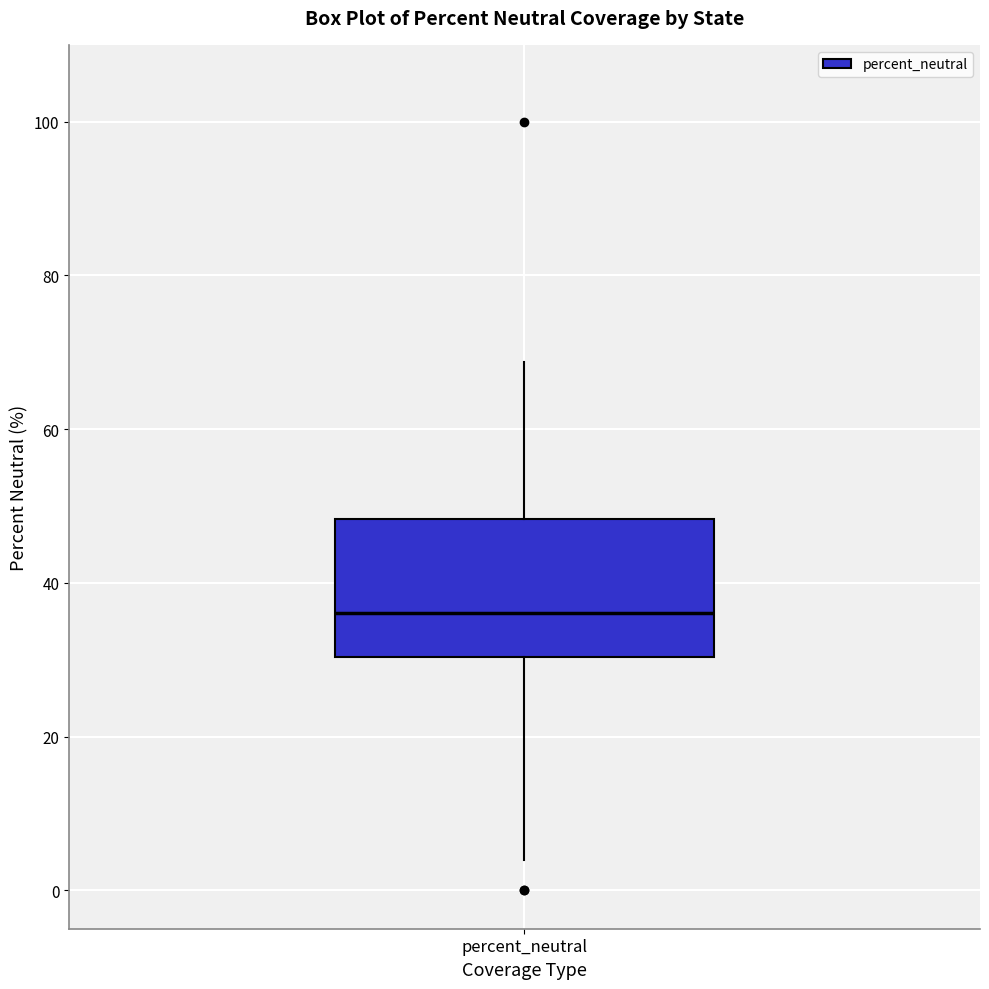

Read this box plot against the y-axis: the position of the median line, the range covered by the box, and the ends of both whiskers. The values are not printed on the chart, so give them approximately, as read against the axis.

median 36, box 30 to 48, whiskers 4 to 68